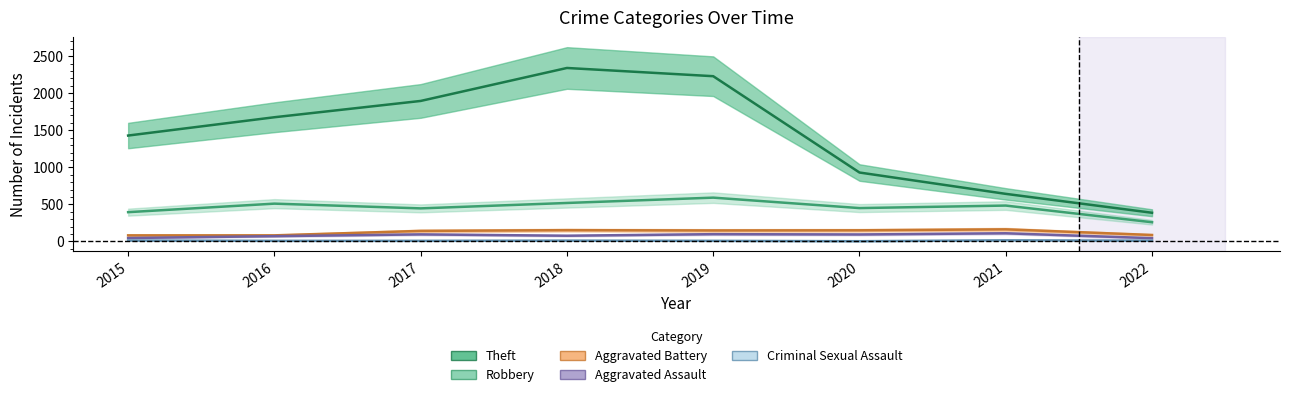

What is the value of the Theft point at the 6th from the left?

930